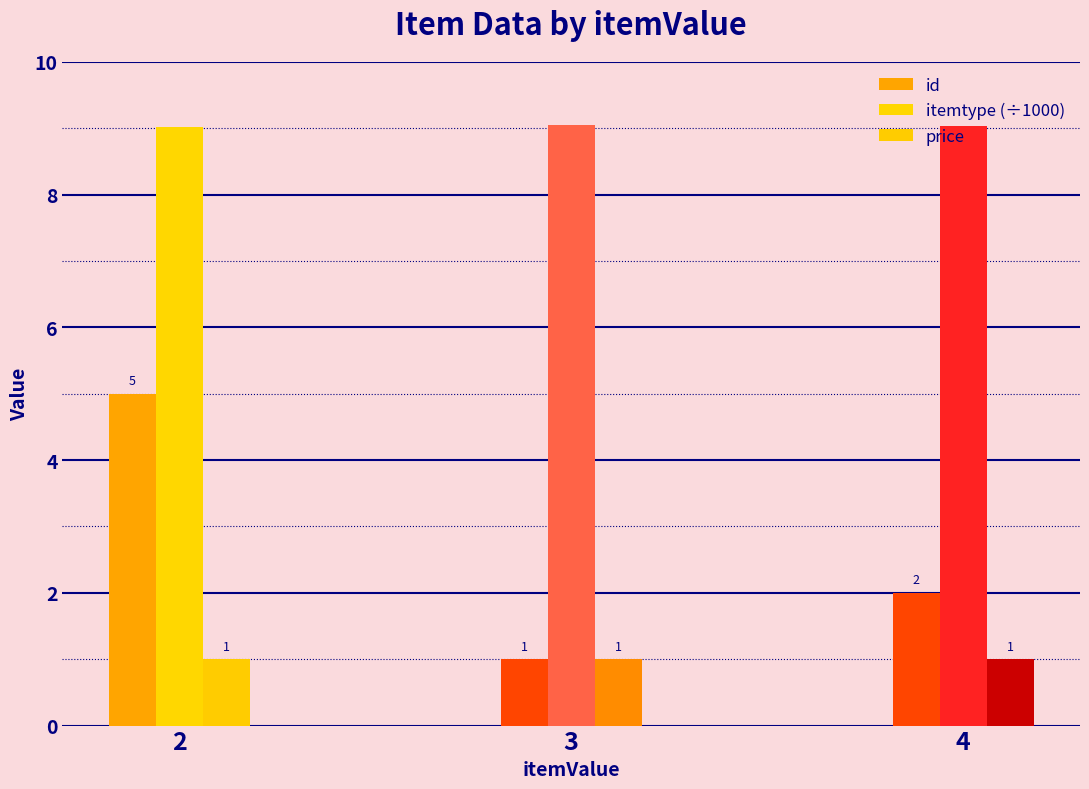

Is the value of itemtype (÷1000) at 2 greater than the value of id at 4?

Yes